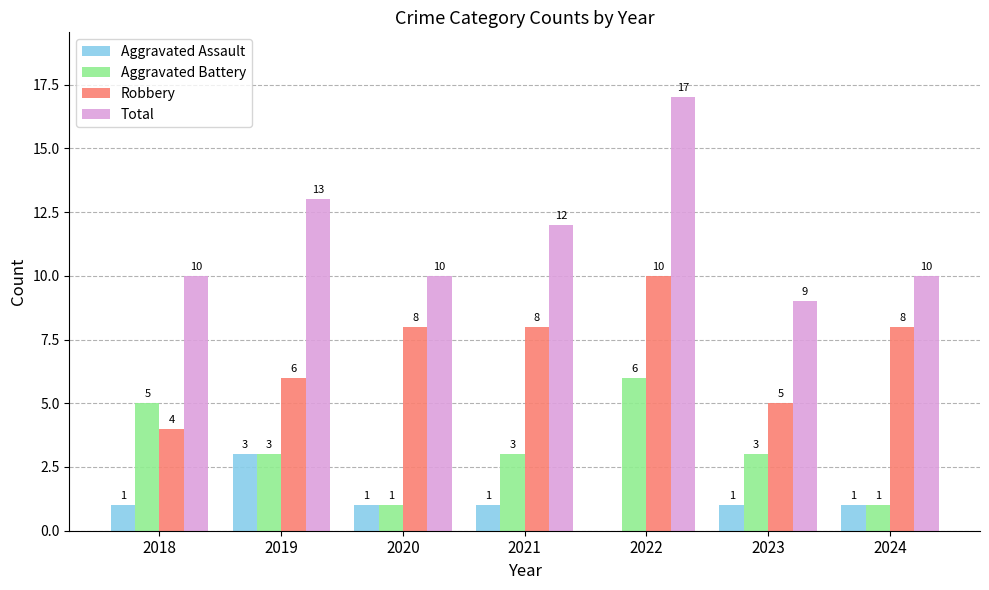

Is it true that Aggravated Assault equals 3 at 2019?

True